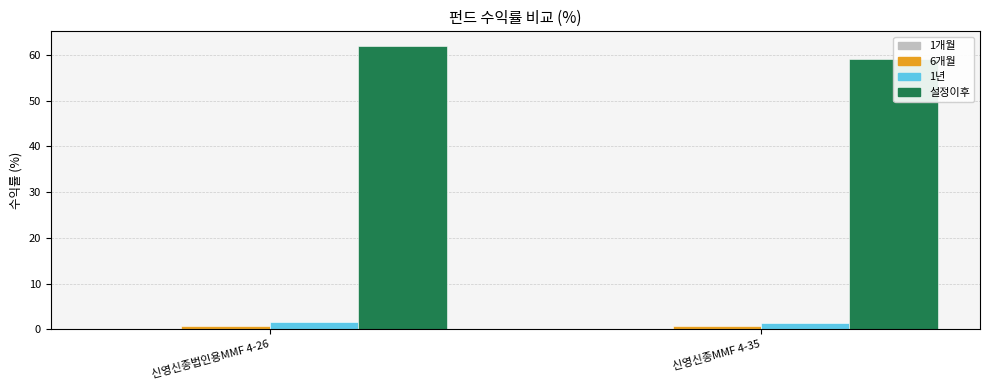

Which has a higher value, 신영신종MMF 4-35 or 신영신종법인용MMF 4-26?

신영신종법인용MMF 4-26